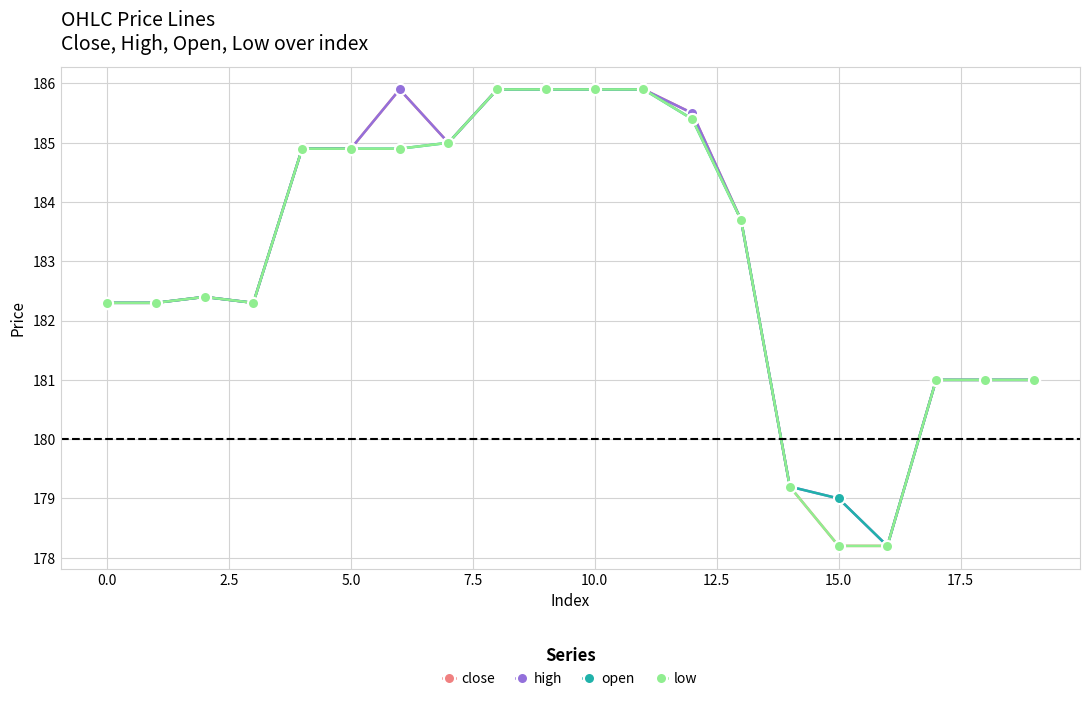

What is the difference between the maximum and minimum values in the close series?

7.7